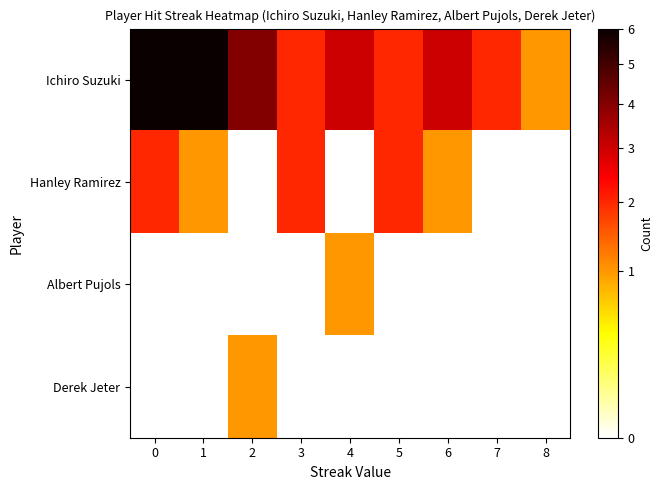

Reading left to right, what are all the values shown in this chart?

row_0: 6	6	4	2	3	2	3	2	1
row_1: 2	1	0	2	0	2	1	0	0
row_2: 0	0	0	0	1	0	0	0	0
row_3: 0	0	1	0	0	0	0	0	0